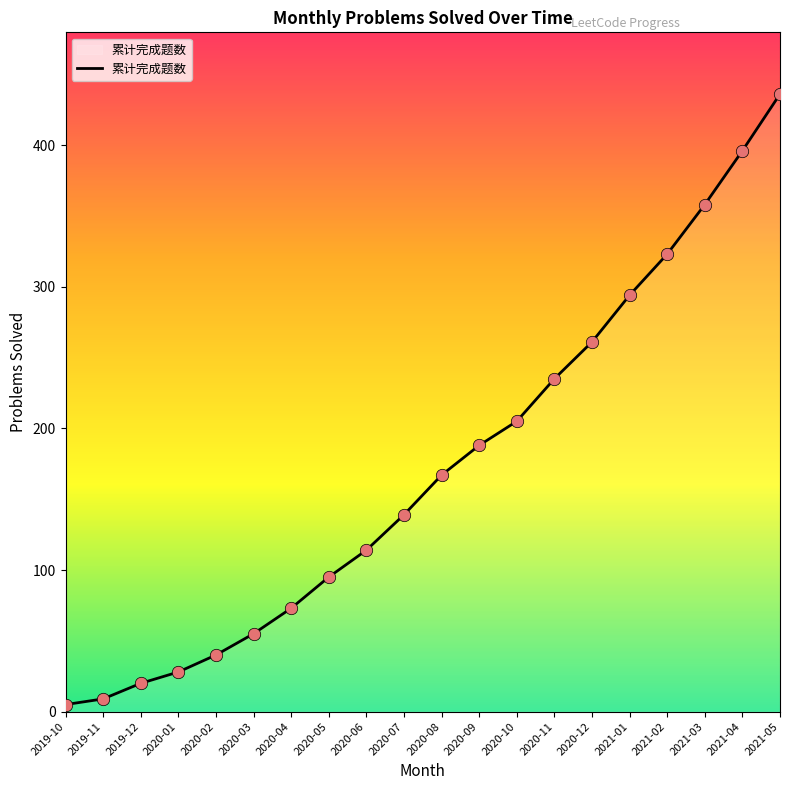

What is the change in value from 2019-10 to 2020-02?

+35